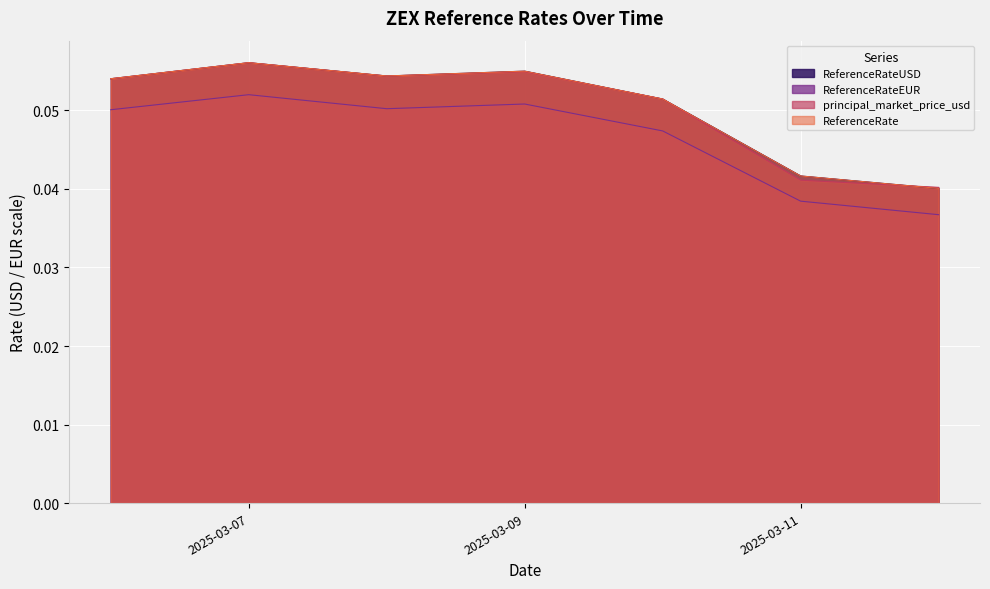

Is it true that ReferenceRate equals 0.0 at 2025-03-12?

True